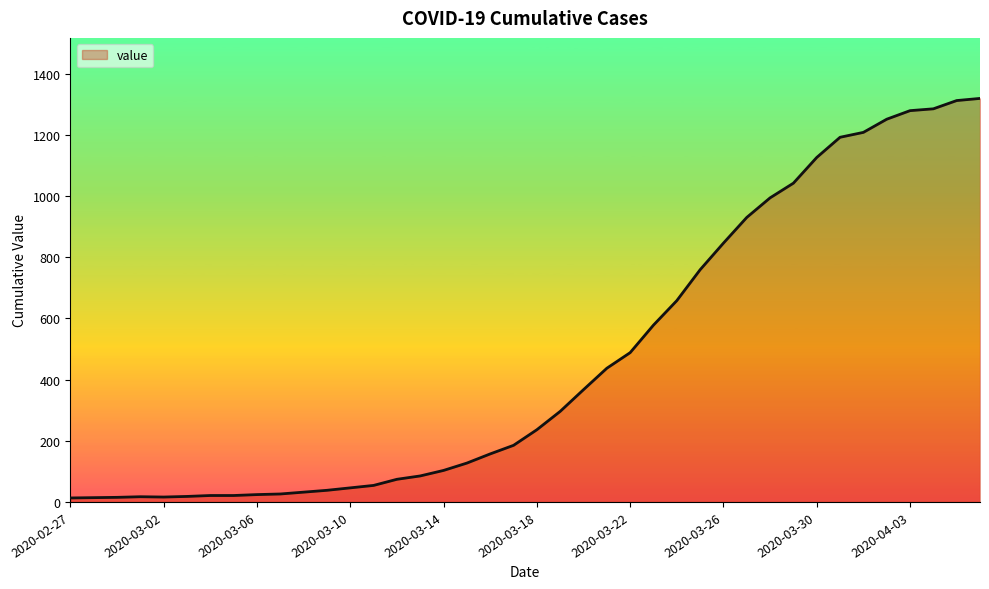

What is the maximum value shown in the chart?

1319